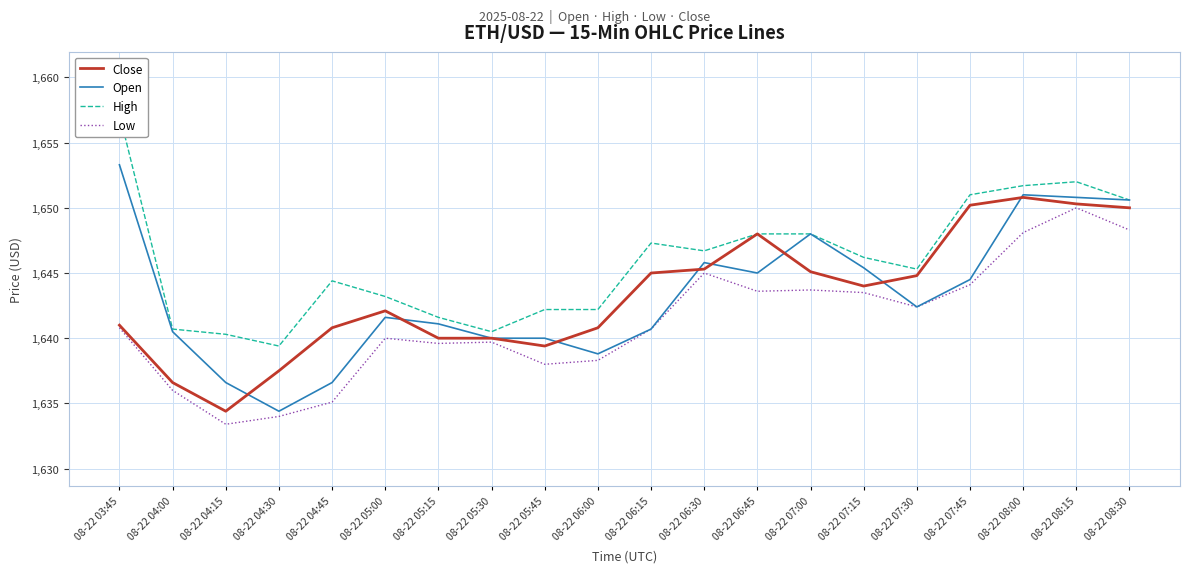

Which has a higher value, 08-22 06:00 or 08-22 07:45?

08-22 07:45